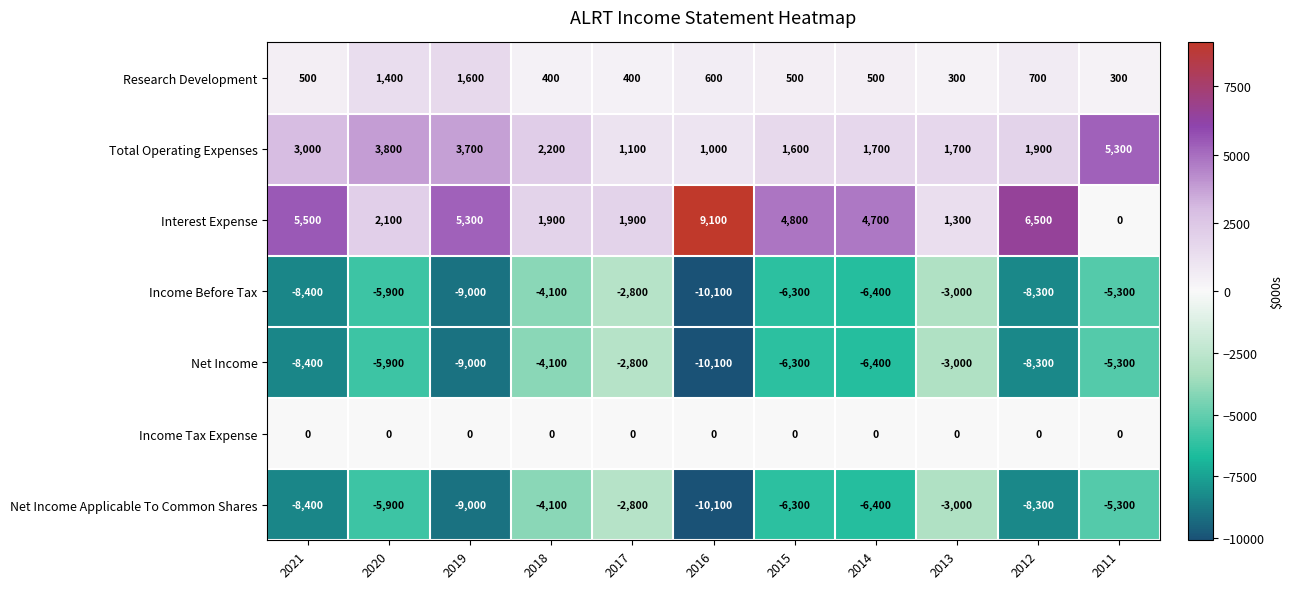

What is the difference between the Total Operating Expenses values at 2012 and 2011?

3400